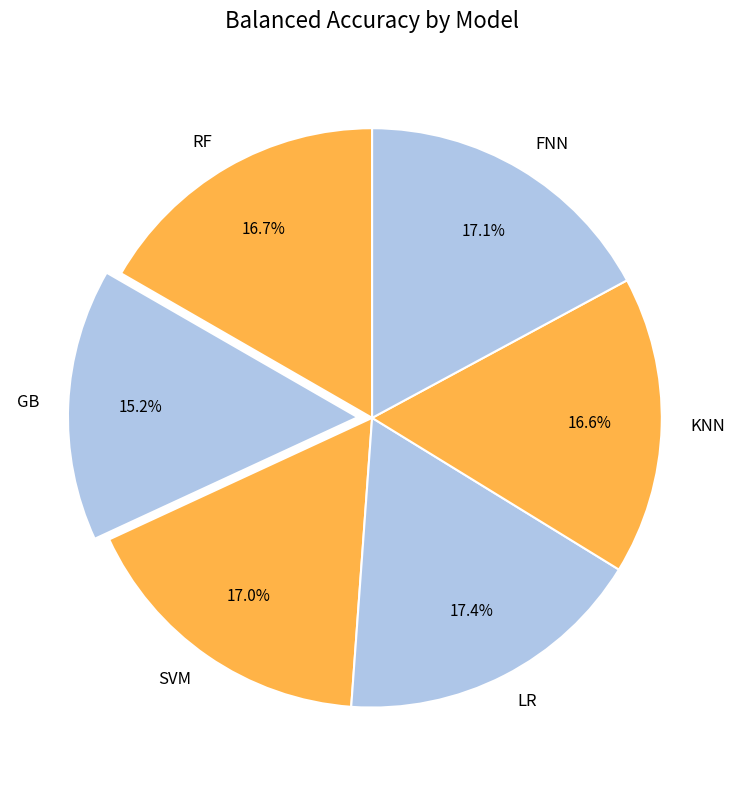

How many segments does this pie chart have?

6